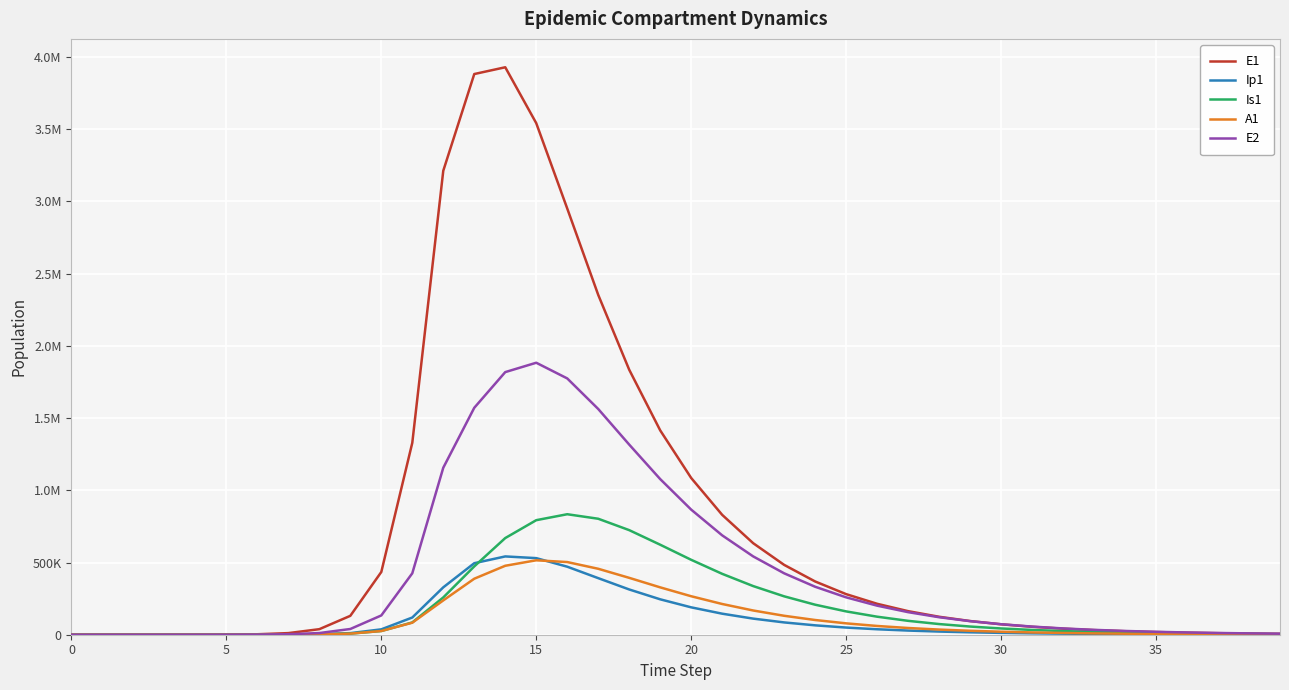

What is the value of the Ip1 point at the 3rd from the left?

1.9